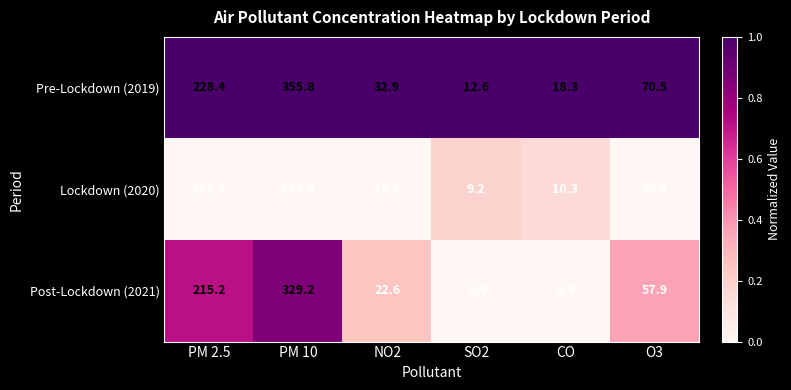

The Post-Lockdown (2021) series shows 302.6 at PM 2.5. True or false?

False